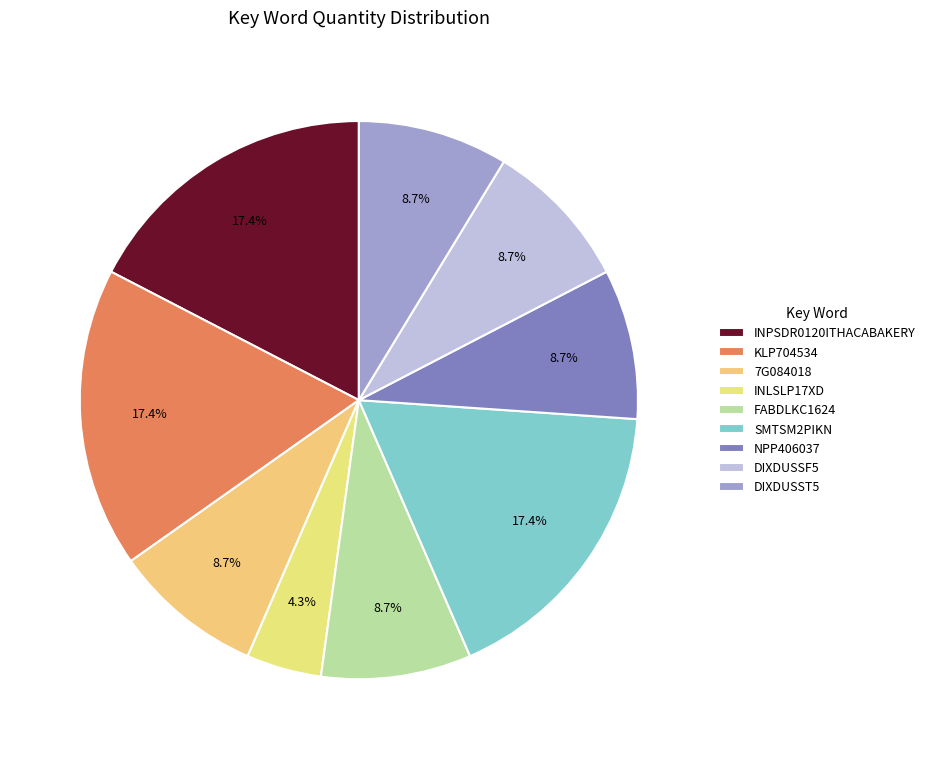

What percentage is the SMTSM2PIKN slice, to the nearest percent?

17%